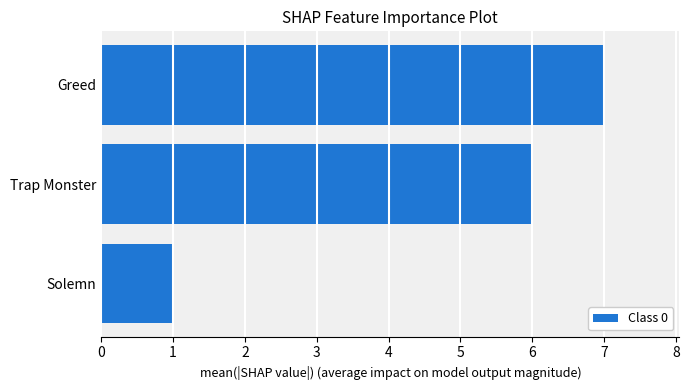

True or false: the data shows 9 at Trap Monster.

False